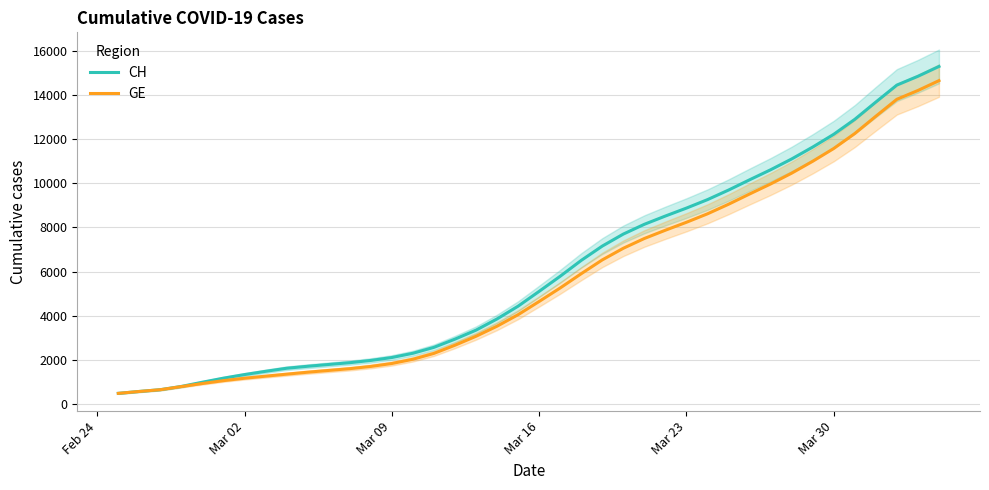

What is the lowest value of the CH series?

494.7